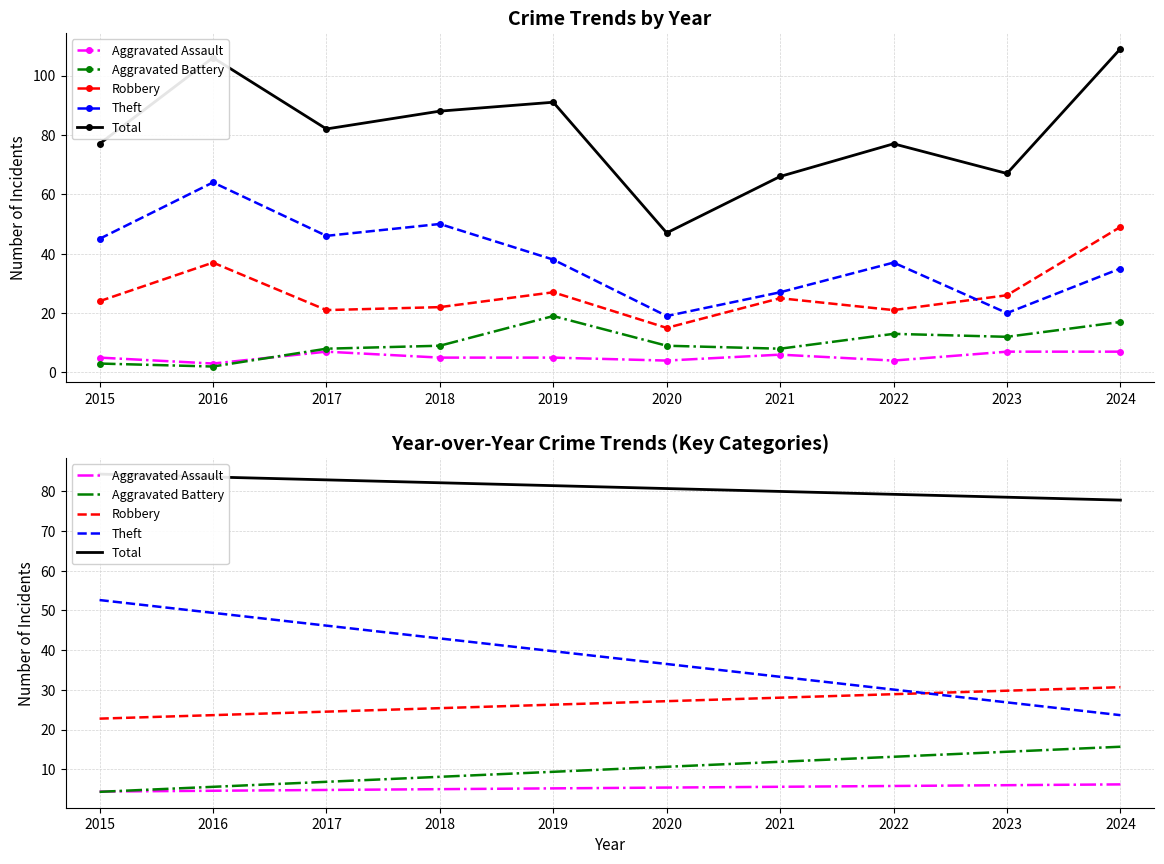

Which category has the lowest value in the Total series?

2024